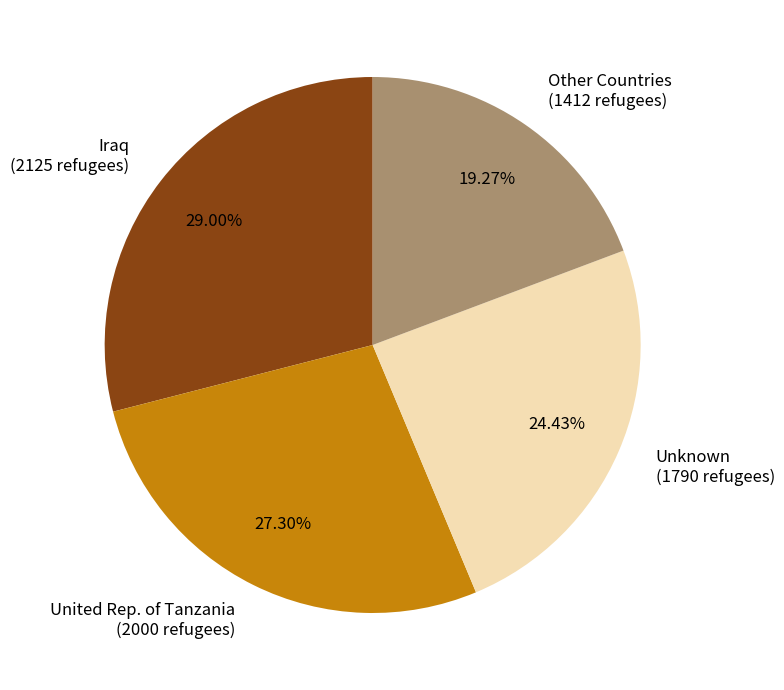

What is the largest slice in the pie chart?

Iraq (2125 refugees)